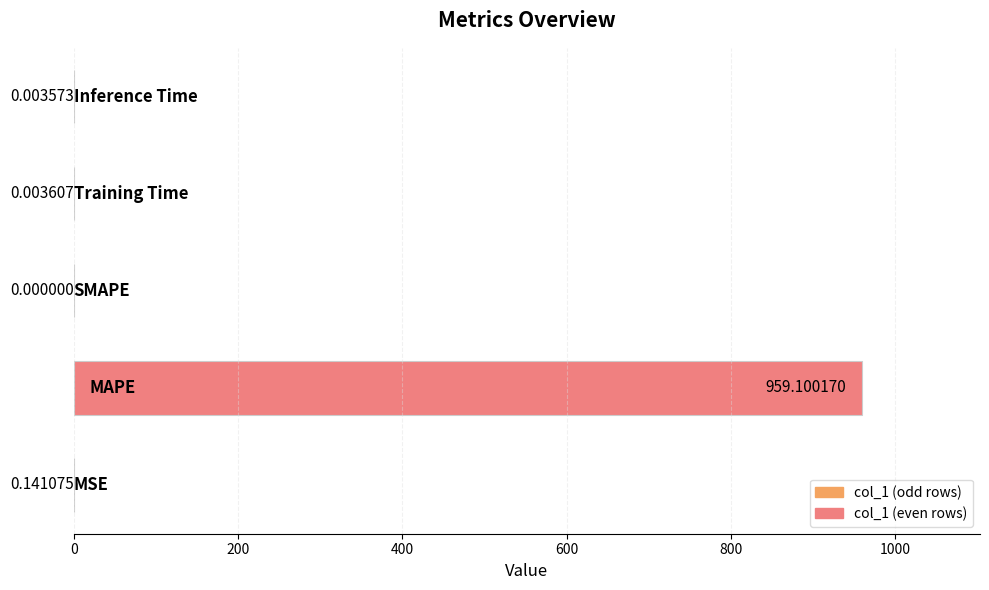

What is the sum of all values?

959.2